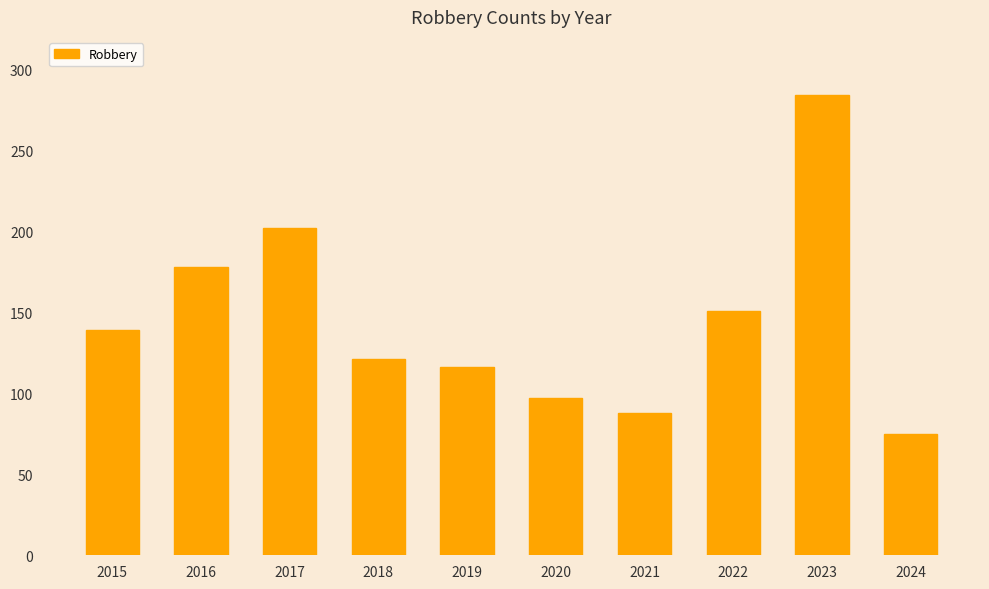

List the labels in order of value, smallest first.

2024, 2021, 2020, 2019, 2018, 2015, 2022, 2016, 2017, 2023